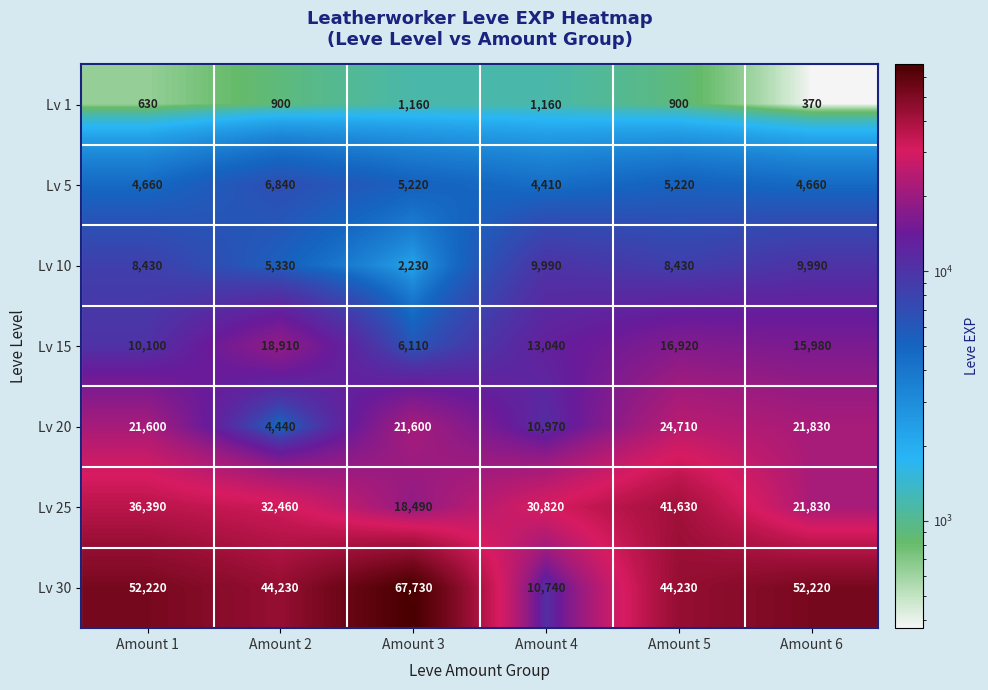

How many categories are shown in the chart?

6